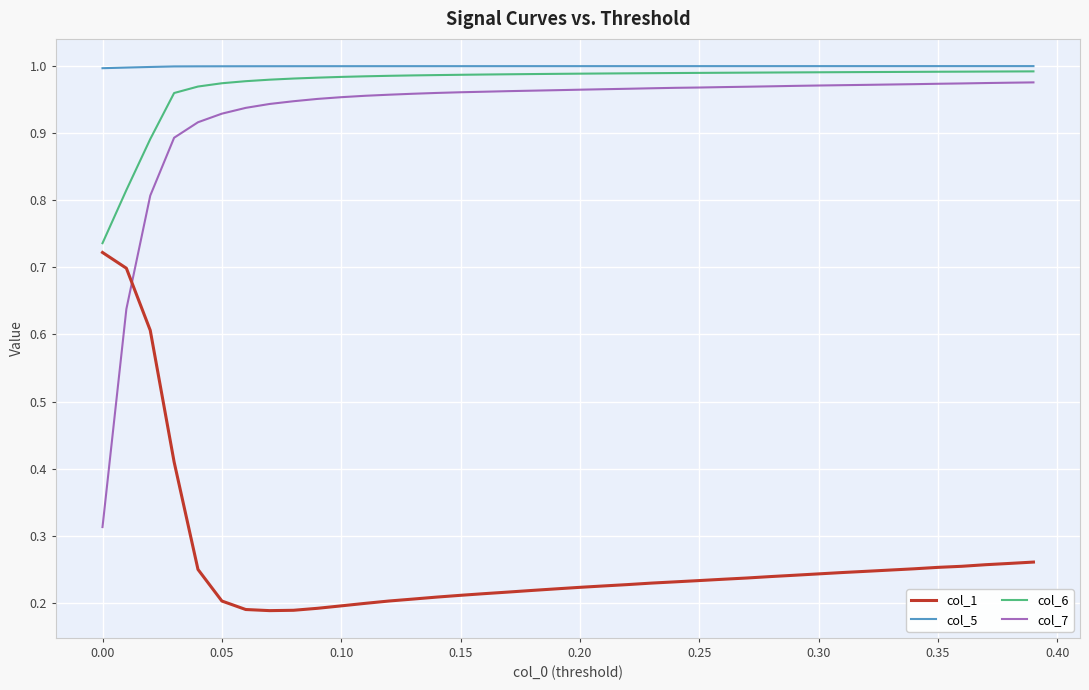

Which series has the largest range (max minus min)?

col_7